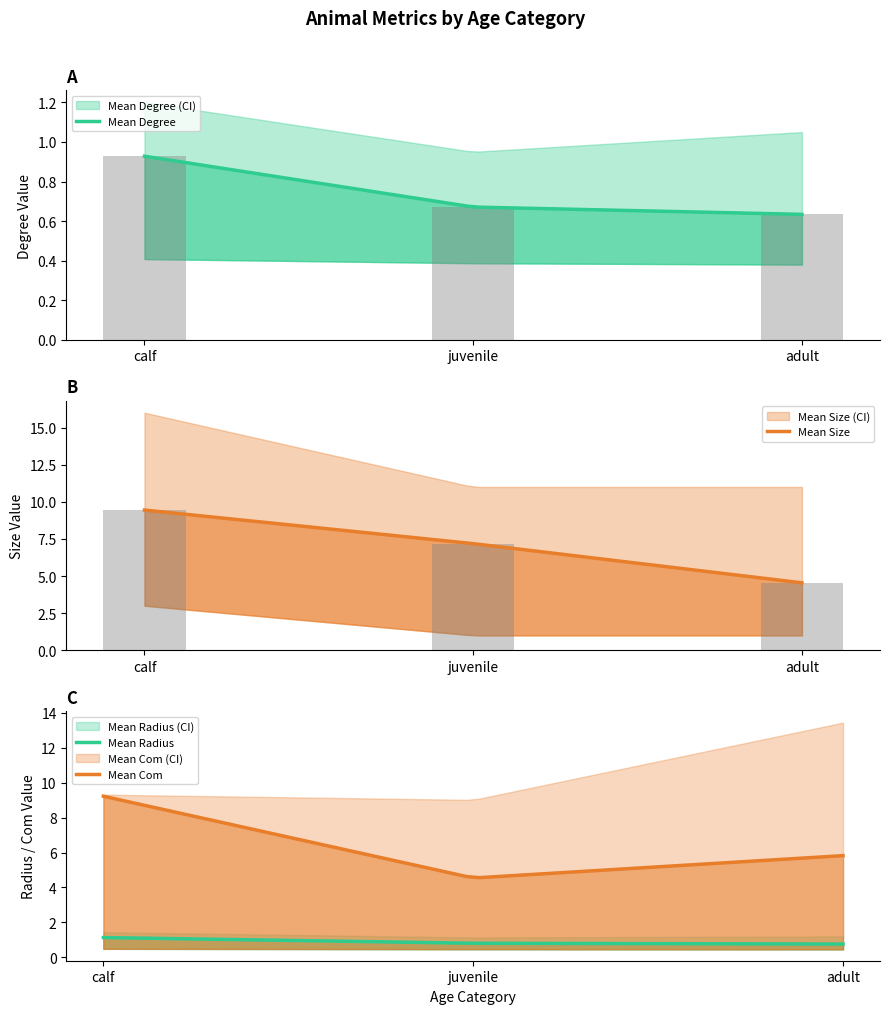

What is the minimum value shown in the chart?

0.6